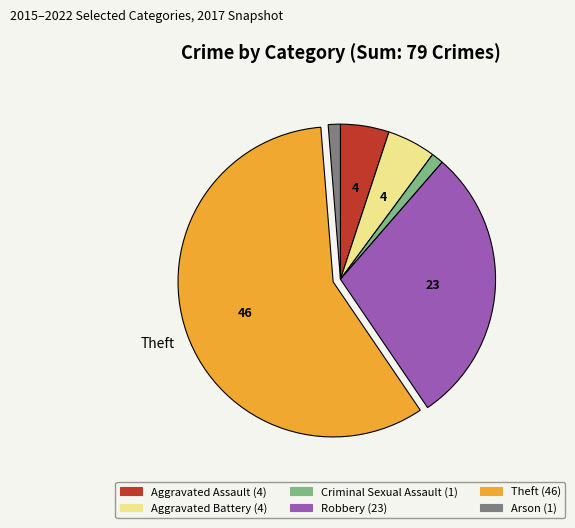

How many segments does this pie chart have?

6